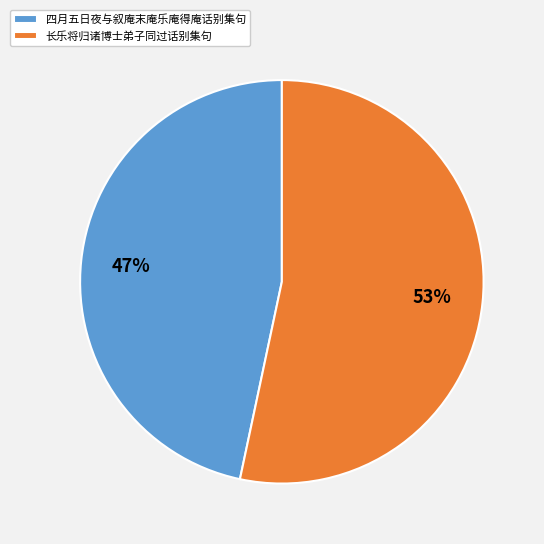

What is the ratio of the value at 长乐将归诸博士弟子同过话别集句 to the value at 四月五日夜与叙庵末庵乐庵得庵话别集句?

1.1